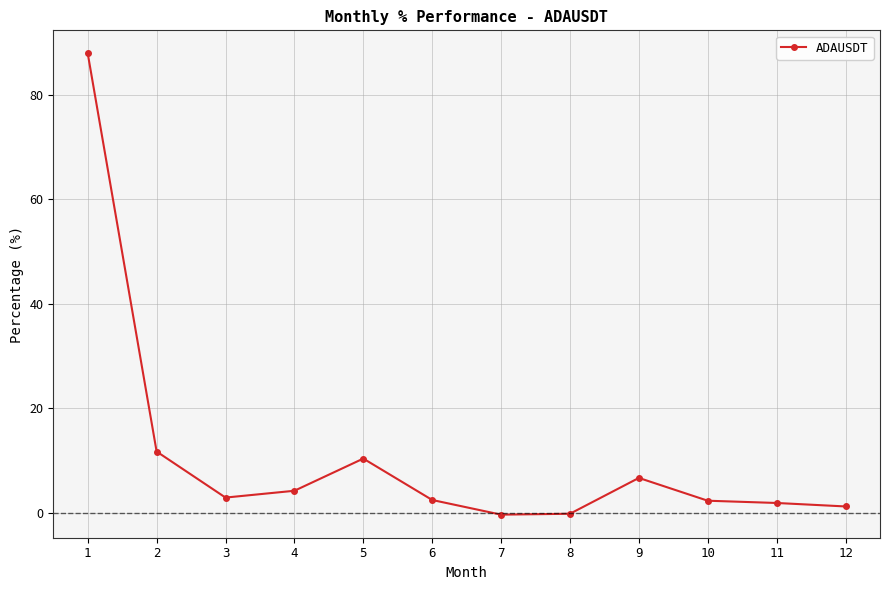

How many categories are shown in the chart?

12